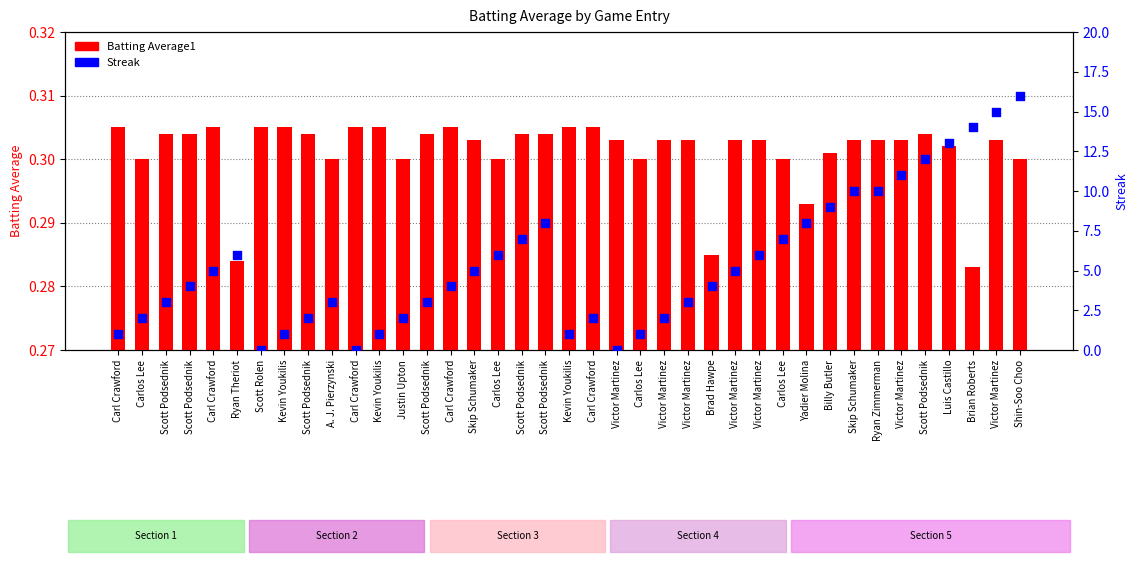

Which series has the widest spread of Y values?

Streak